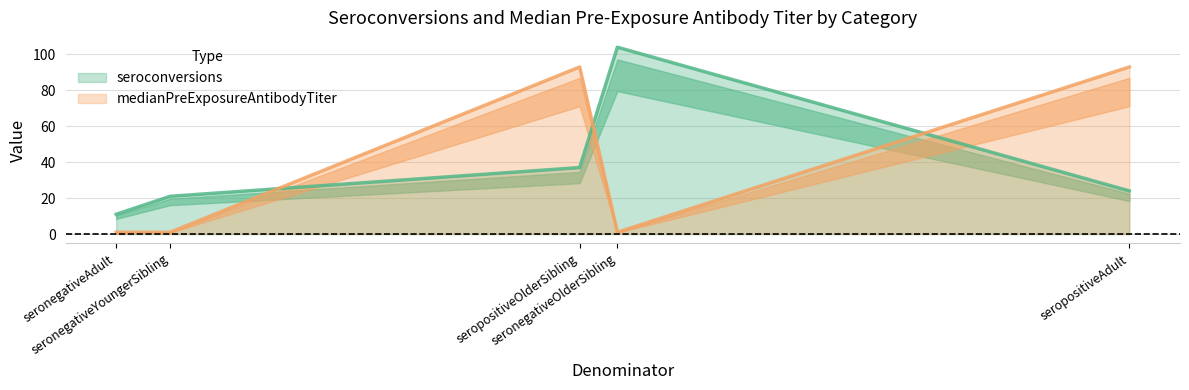

Is the value of medianPreExposureAntibodyTiter at seropositiveOlderSibling greater than the value of seroconversions at seropositiveAdult?

Yes